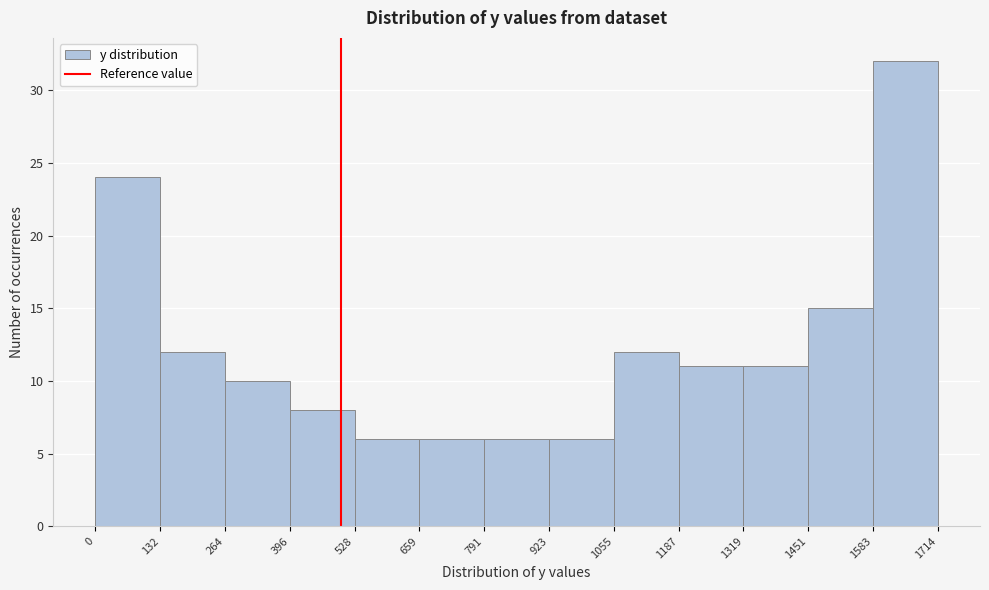

Which range on the x-axis has the tallest bar?

1583 to 1714